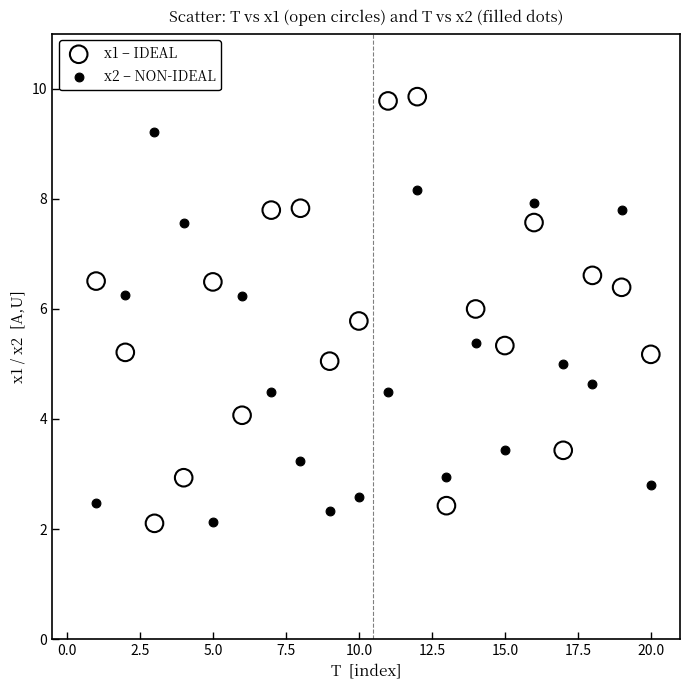

Across all data points, what is the range of Y values (max minus min)?

7.7